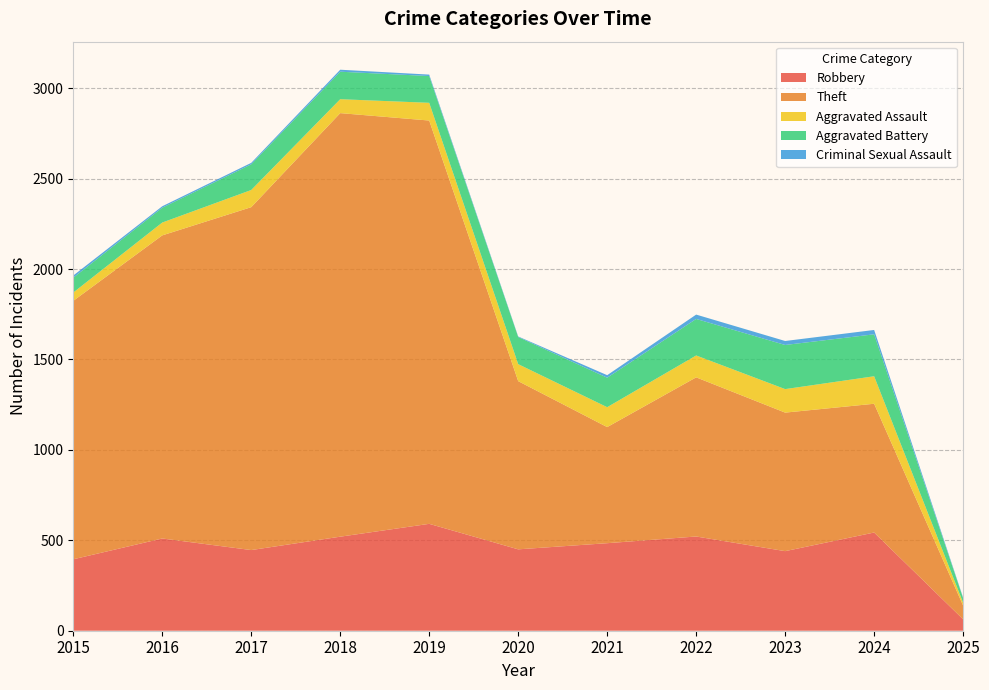

Reading right to left, what are all the values shown in this chart?

Robbery: 2025=63	2024=543	2023=440	2022=521	2021=484	2020=450	2019=591	2018=520	2017=446	2016=510	2015=395
Theft: 2025=76	2024=712	2023=766	2022=880	2021=642	2020=930	2019=2230	2018=2342	2017=1896	2016=1676	2015=1429
Aggravated Assault: 2025=16	2024=152	2023=130	2022=121	2021=110	2020=94	2019=98	2018=77	2017=95	2016=71	2015=46
Aggravated Battery: 2025=25	2024=232	2023=244	2022=202	2021=163	2020=150	2019=148	2018=152	2017=142	2016=82	2015=82
Criminal Sexual Assault: 2025=3	2024=24	2023=22	2022=24	2021=14	2020=3	2019=8	2018=11	2017=8	2016=8	2015=12